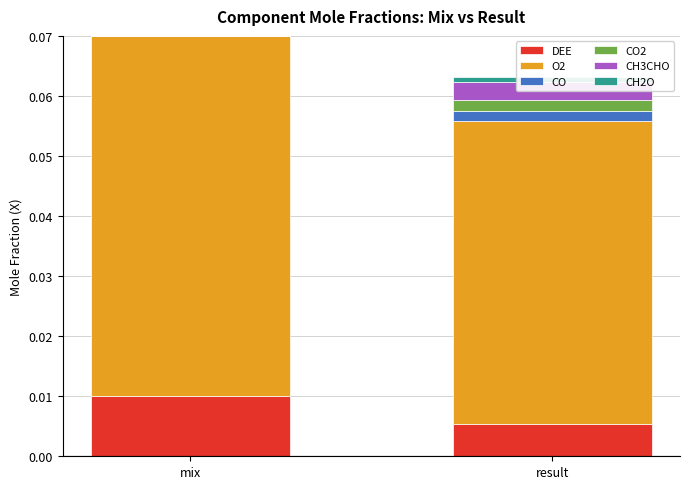

What is the approximate value of O2 at mix?

0.1